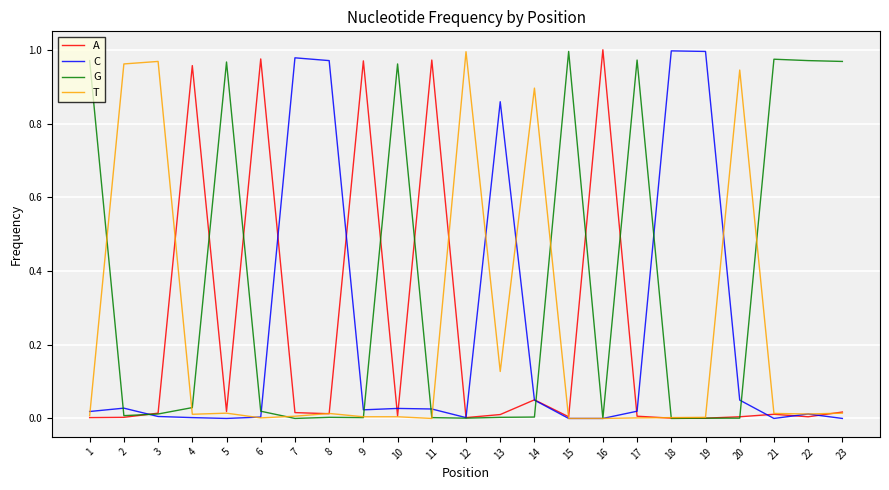

Which series has the largest total across all categories?

G